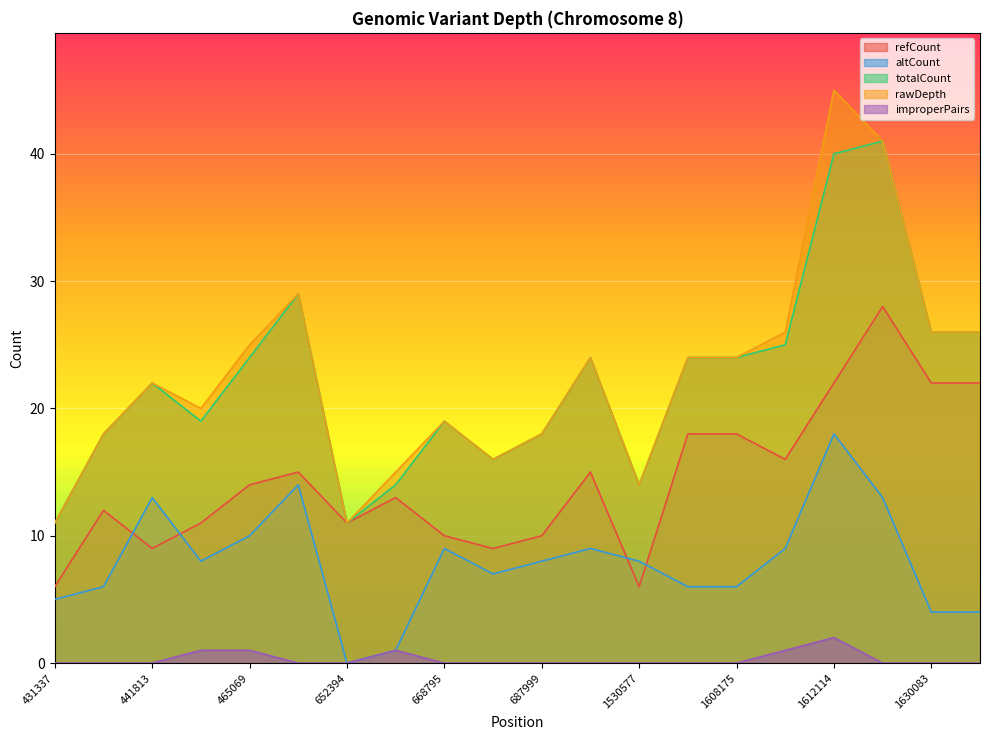

The value of altCount at 1630086 is 4. True or false?

True